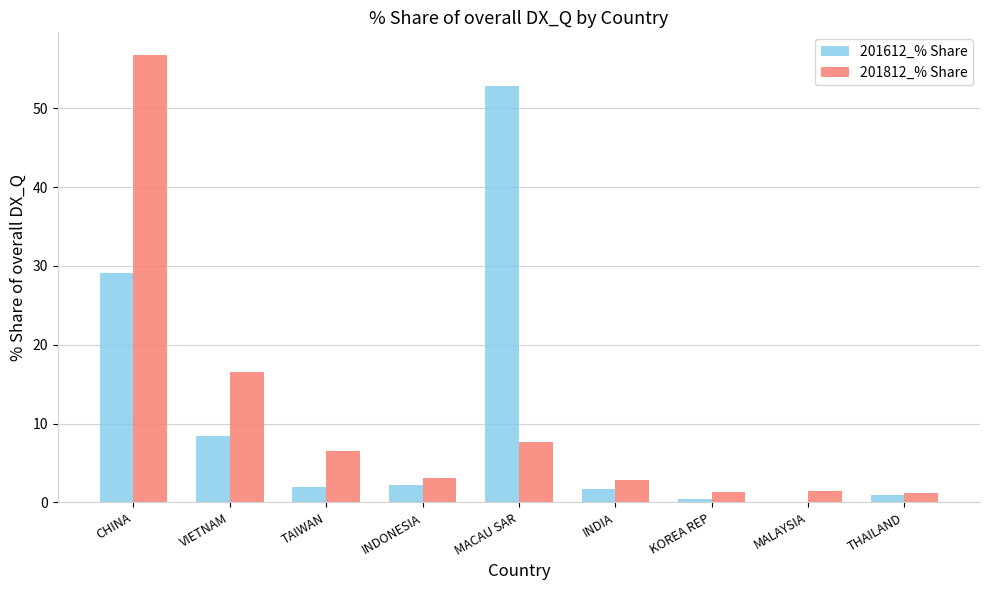

Is it true that 201612_% Share equals 2.2 at INDONESIA?

True